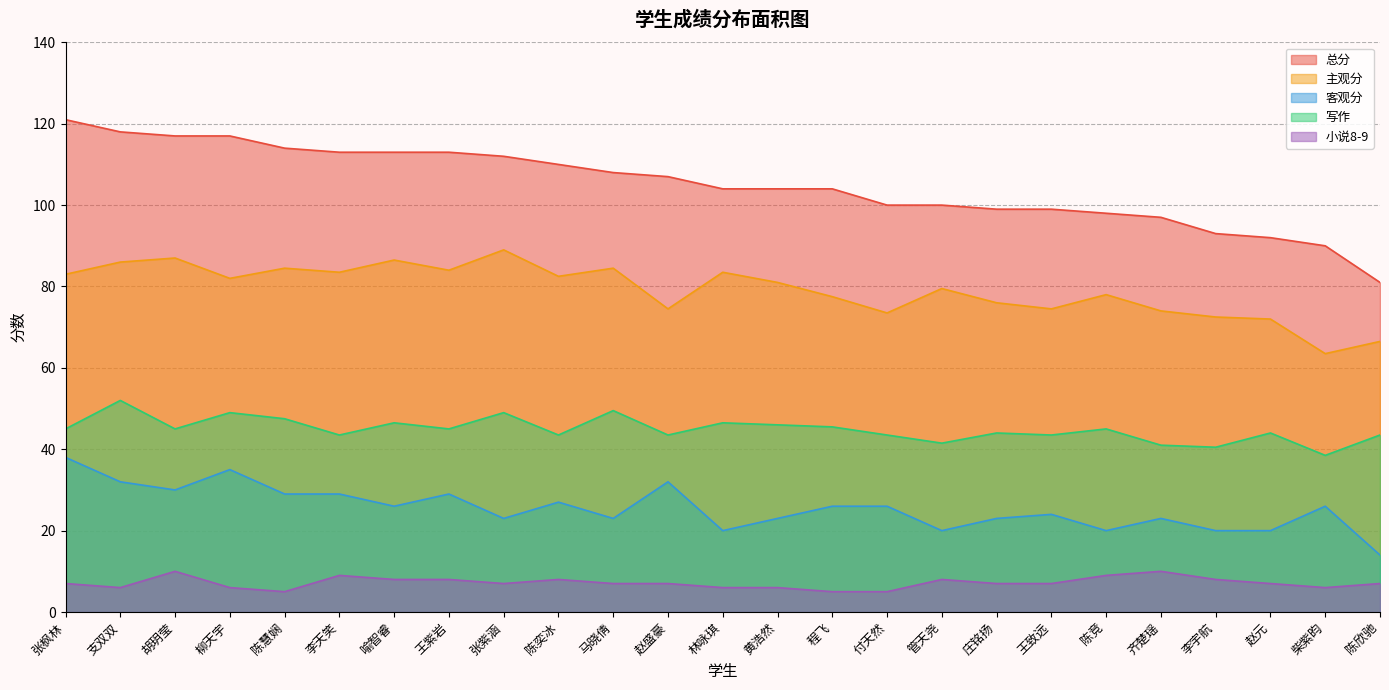

Reading left to right, extract all data points from this chart.

总分: 121.0	118.0	117.0	117.0	114.0	113.0	113.0	113.0	112.0	110.0	108.0	107.0	104.0	104.0	104.0	100.0	100.0	99.0	99.0	98.0	97.0	93.0	92.0	90.0	81.0
主观分: 83.0	86.0	87.0	82.0	84.5	83.5	86.5	84.0	89.0	82.5	84.5	74.5	83.5	81.0	77.5	73.5	79.5	76.0	74.5	78.0	74.0	72.5	72.0	63.5	66.5
客观分: 38.0	32.0	30.0	35.0	29.0	29.0	26.0	29.0	23.0	27.0	23.0	32.0	20.0	23.0	26.0	26.0	20.0	23.0	24.0	20.0	23.0	20.0	20.0	26.0	14.0
写作: 45.0	52.0	45.0	49.0	47.5	43.5	46.5	45.0	49.0	43.5	49.5	43.5	46.5	46.0	45.5	43.5	41.5	44.0	43.5	45.0	41.0	40.5	44.0	38.5	43.5
小说8-9: 7.0	6.0	10.0	6.0	5.0	9.0	8.0	8.0	7.0	8.0	7.0	7.0	6.0	6.0	5.0	5.0	8.0	7.0	7.0	9.0	10.0	8.0	7.0	6.0	7.0